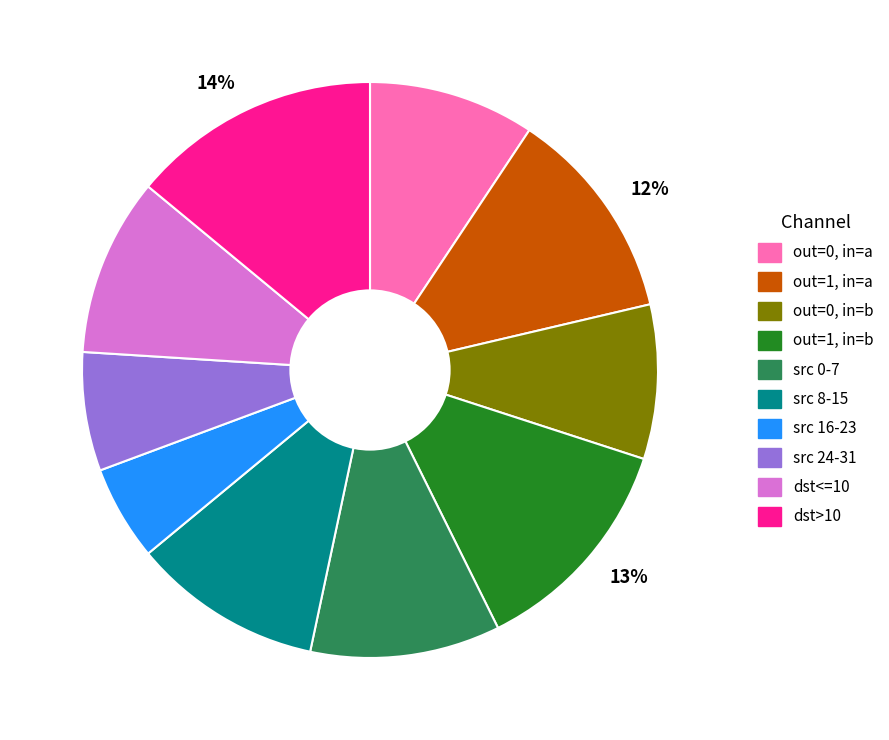

To the nearest percent, what is the difference between the largest and smallest slice percentages?

9%